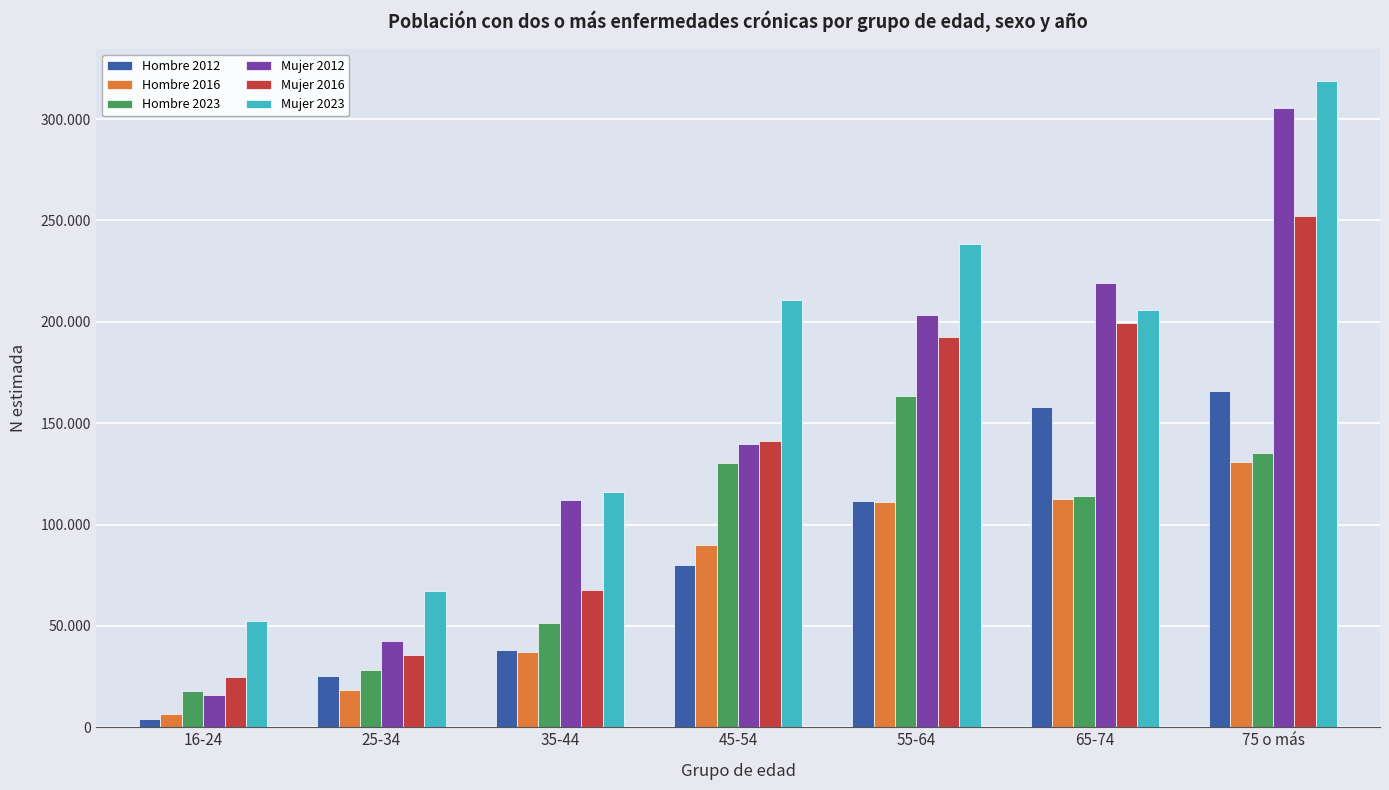

At 35-44, list the series in order from largest to smallest.

Mujer 2023, Mujer 2012, Mujer 2016, Hombre 2023, Hombre 2012, Hombre 2016